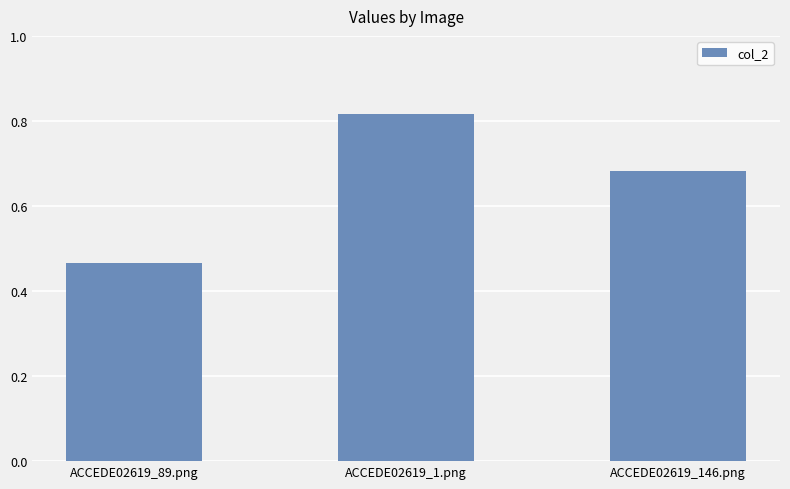

At which label is the value closest to 0?

ACCEDE02619_89.png